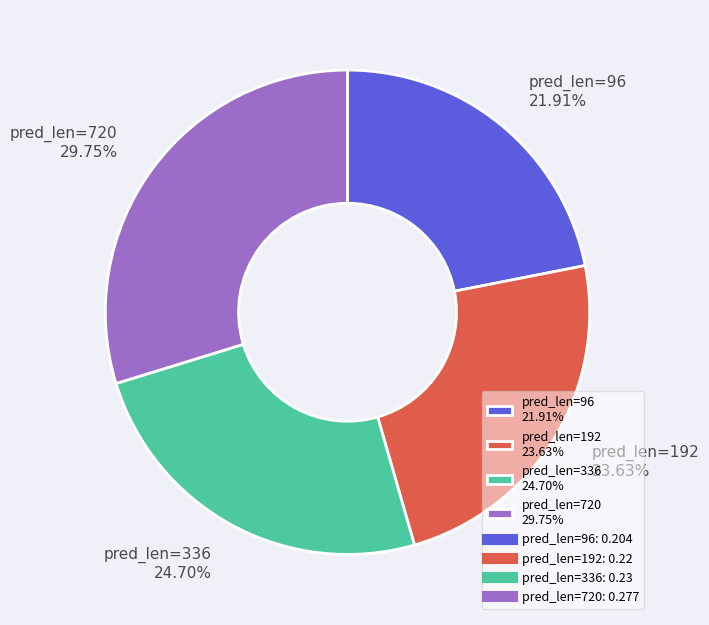

Rank the categories by value from lowest to highest.

pred_len=96 21.91%, pred_len=192 23.63%, pred_len=336 24.70%, pred_len=720 29.75%